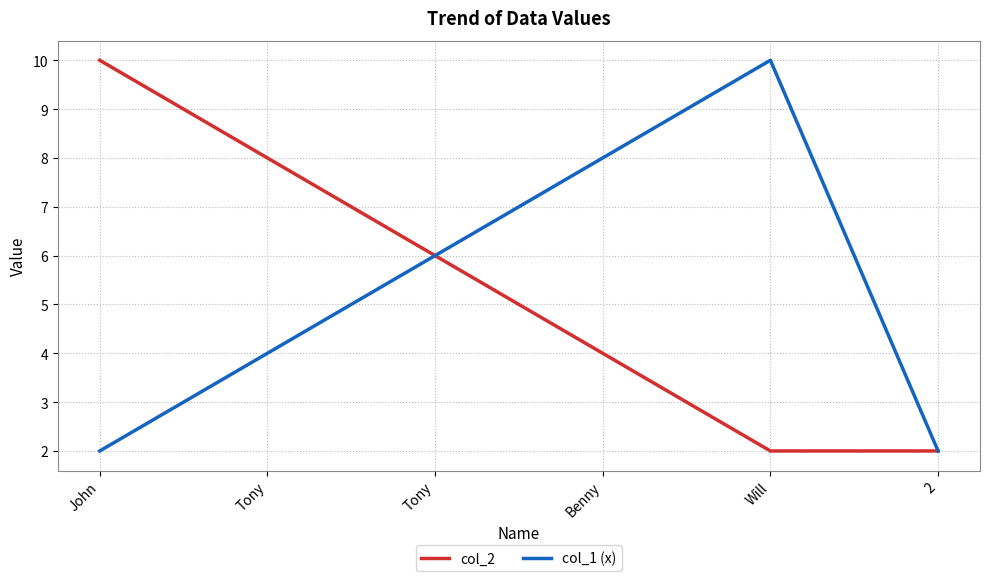

Between John and Will, which is larger?

John